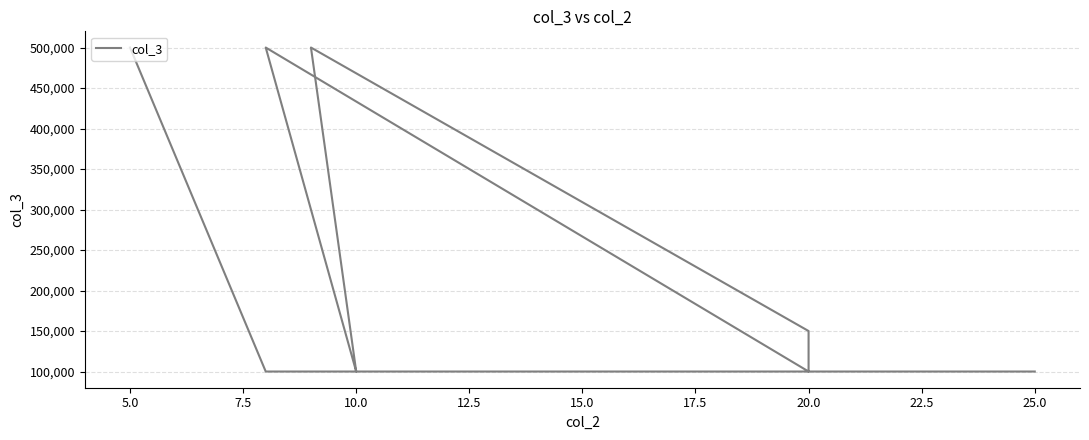

What position from the left is 15.0?

6